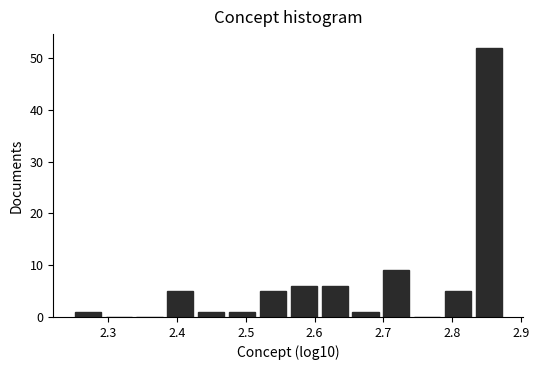

Reading left to right, transcribe this chart: for each bar, give the range it covers on the x-axis and its height. Neither the bar edges nor the heights are printed on the chart, so give them approximately, as read against the axes.

2.25 to 2.29: 1
2.29 to 2.34: 0
2.34 to 2.38: 0
2.38 to 2.43: 5
2.43 to 2.47: 1
2.47 to 2.52: 1
2.52 to 2.56: 5
2.56 to 2.61: 6
2.61 to 2.65: 6
2.65 to 2.70: 1
2.70 to 2.74: 9
2.74 to 2.79: 0
2.79 to 2.83: 5
2.83 to 2.88: 52